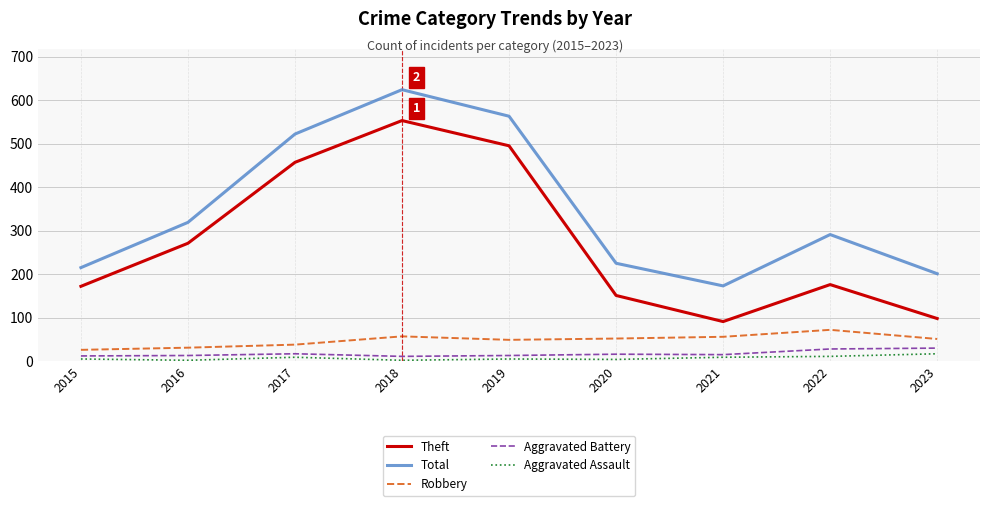

At which category is the sum across all series the highest?

2018